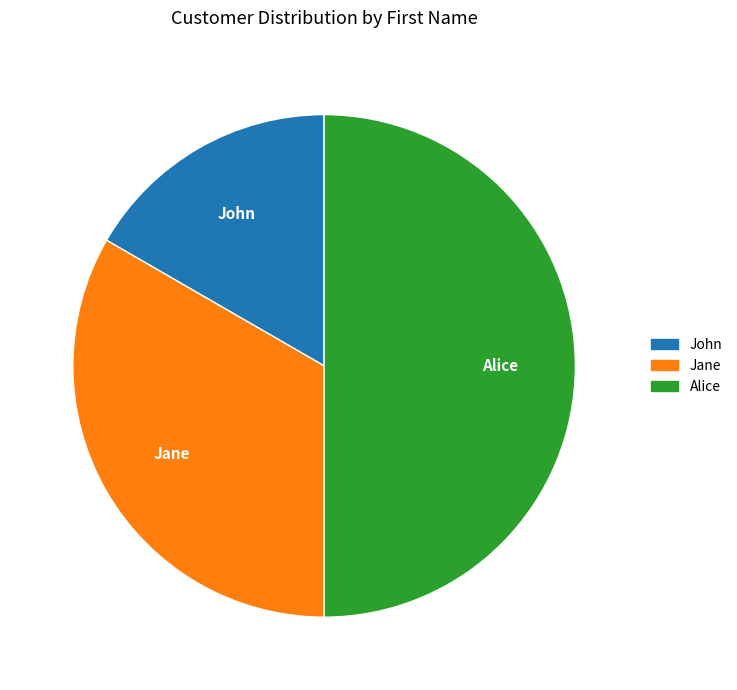

Is Jane the majority of the pie?

No